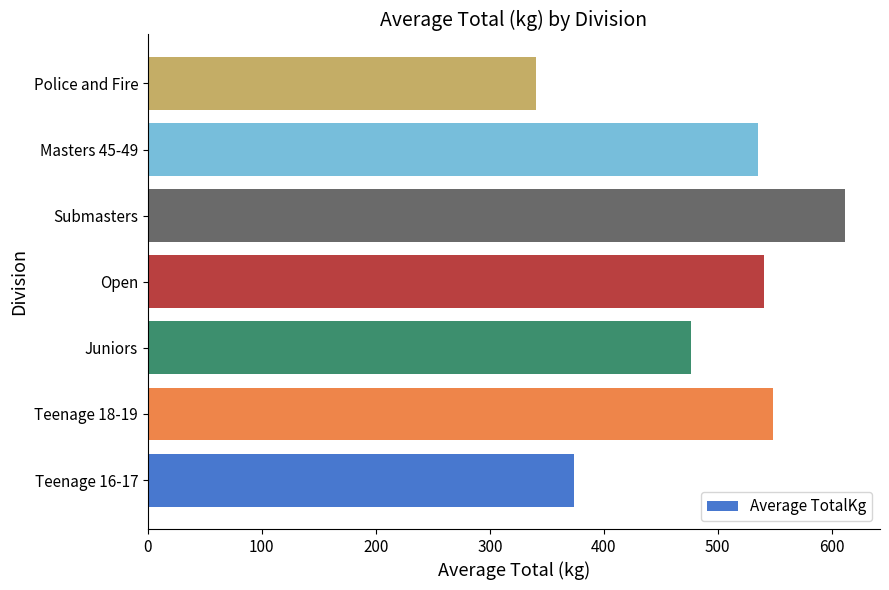

Reading bottom to top, extract all data points from this chart.

Teenage 16-17=373.6	Teenage 18-19=548.3	Juniors=476.1	Open=540.6	Submasters=611.8	Masters 45-49=535.2	Police and Fire=340.2